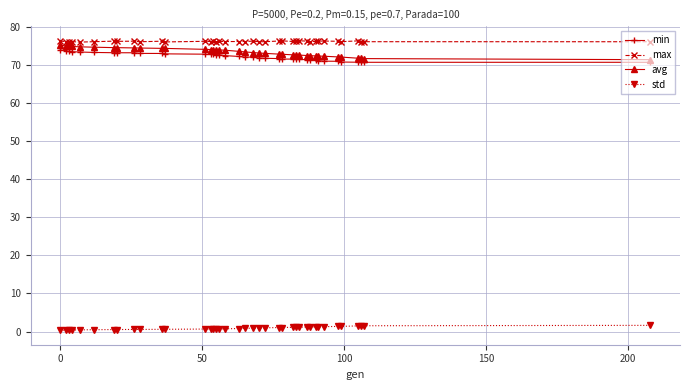

What is the value of the avg point at the 17th from the left?

73.9